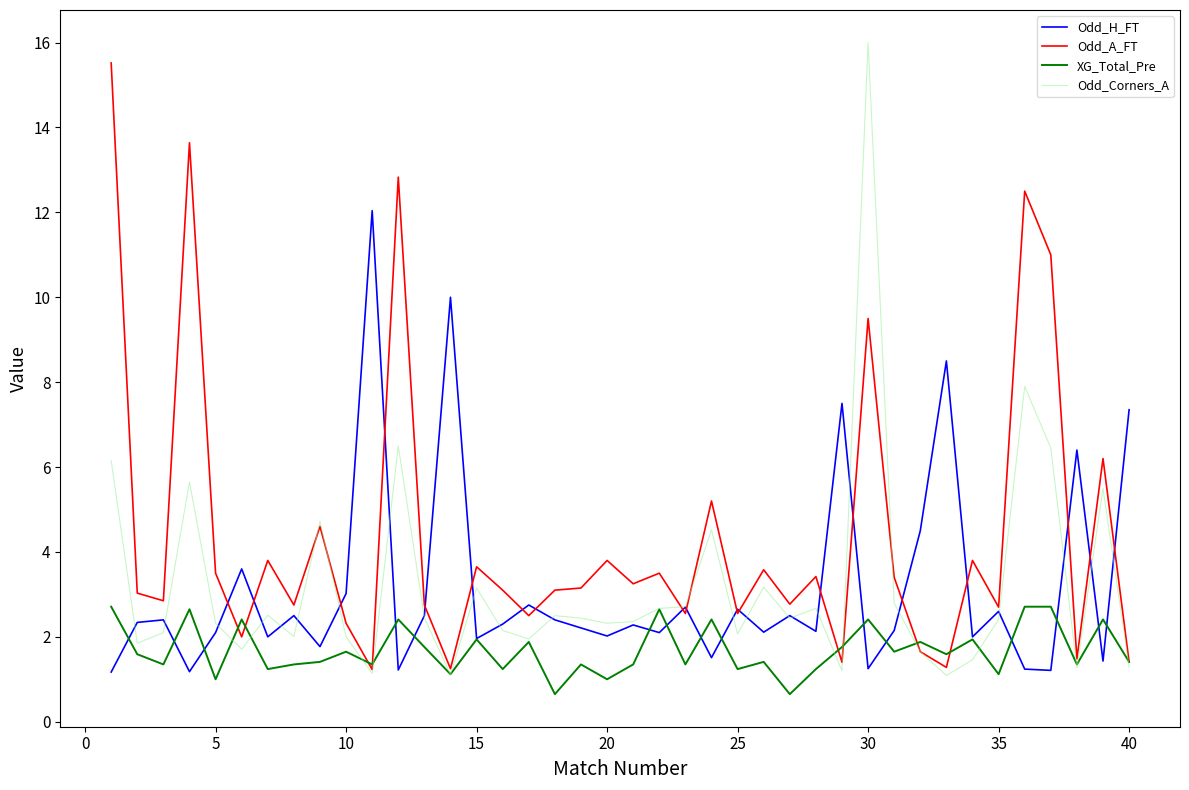

Which series has the largest total across all categories?

Odd_A_FT